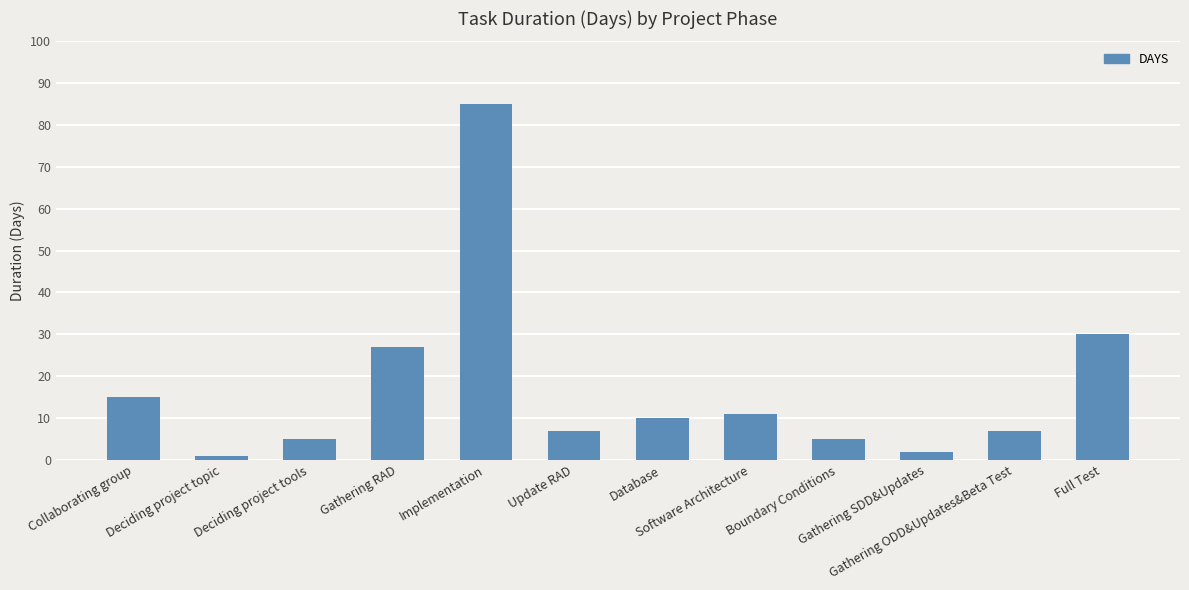

What is the label of the 11th bar from the right?

Deciding project topic